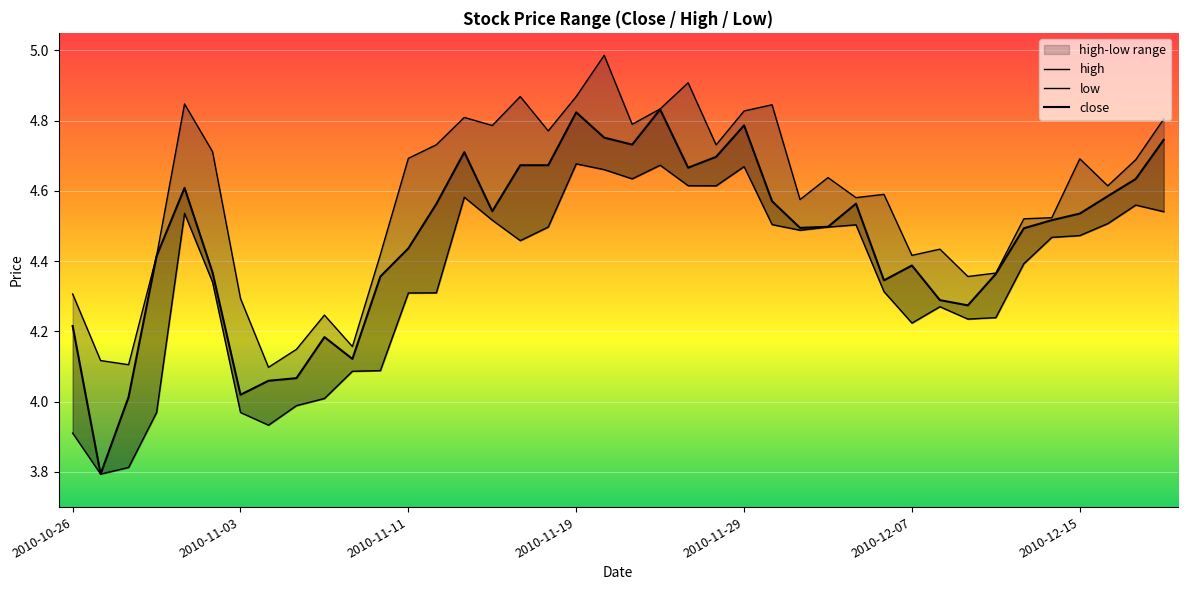

What is the total value across all series at 2010-11-29?

14.3